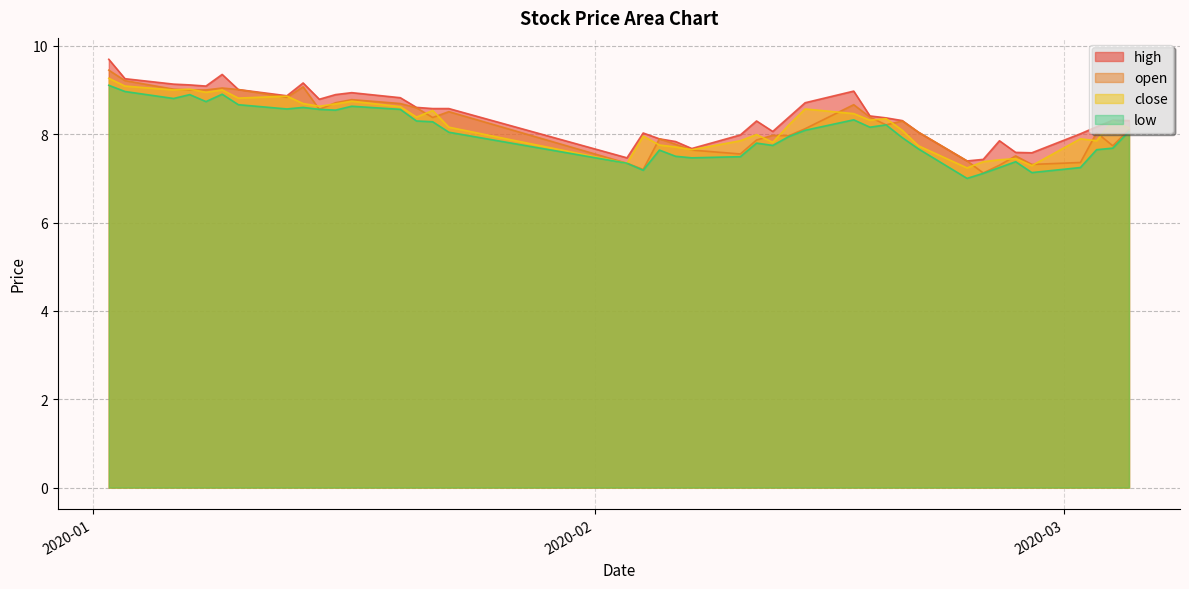

What is the lowest value of the open series?

7.1